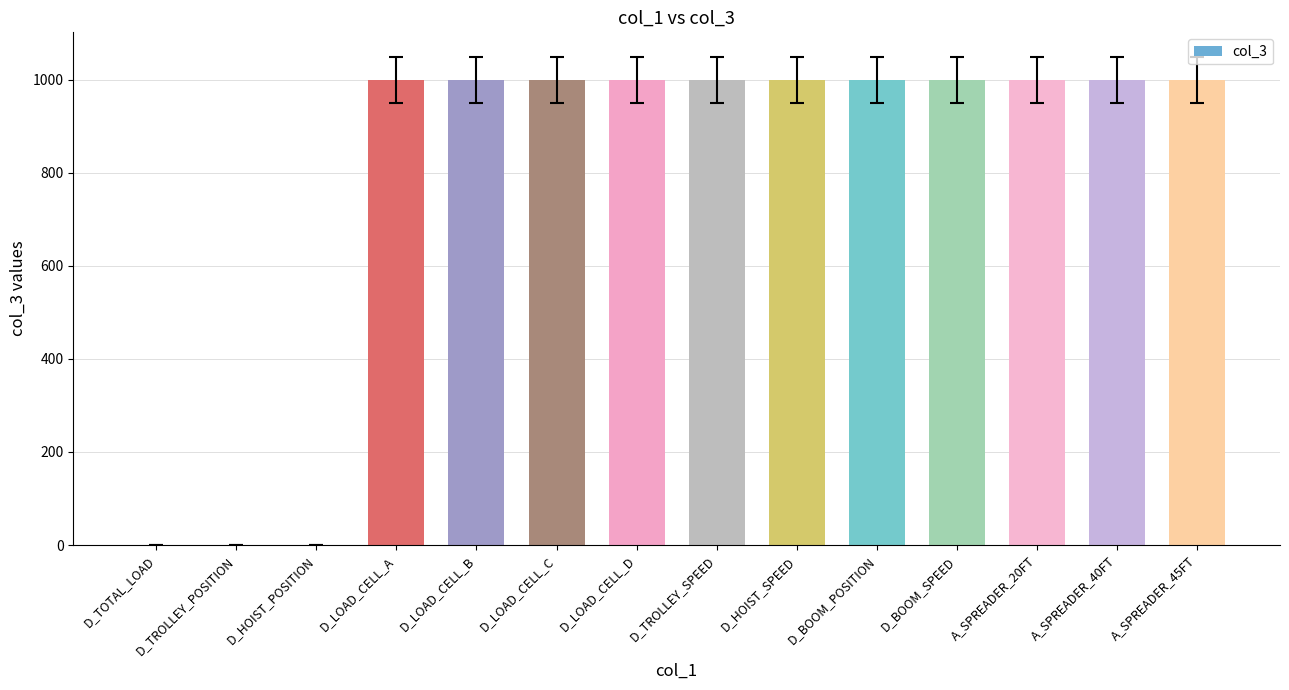

The value at A_SPREADER_20FT is 1358.1. True or false?

False